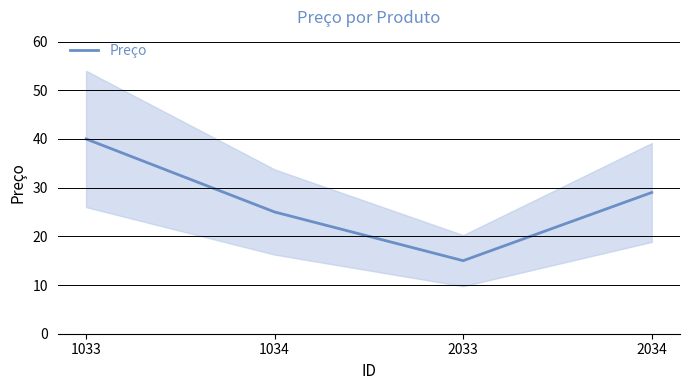

The value at 1033 is 40. True or false?

True